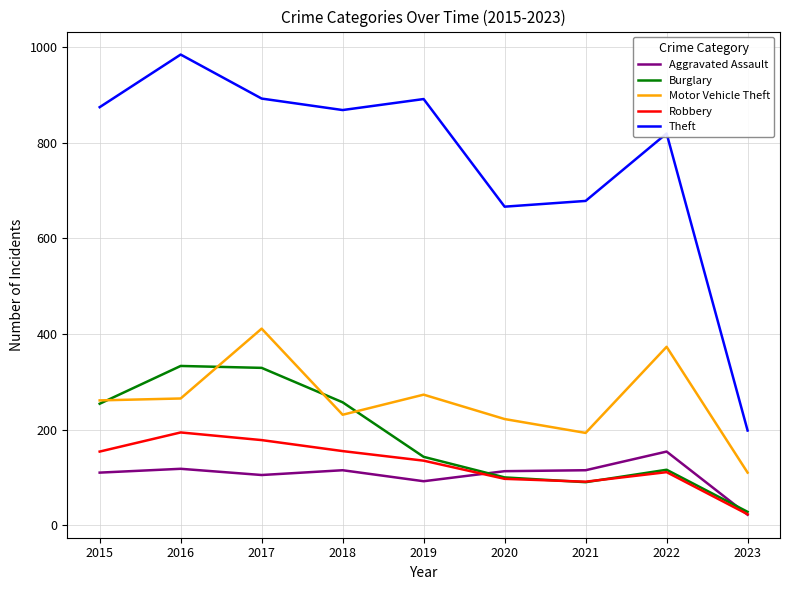

What is the difference between the maximum and minimum values in the Theft series?

786